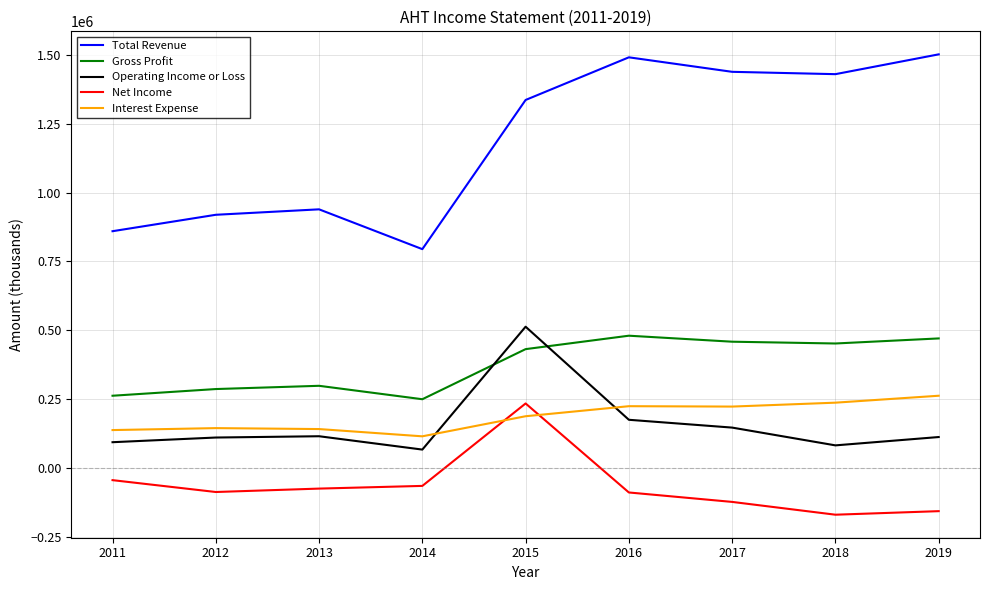

The value of Total Revenue at 2014 is 338269. True or false?

False